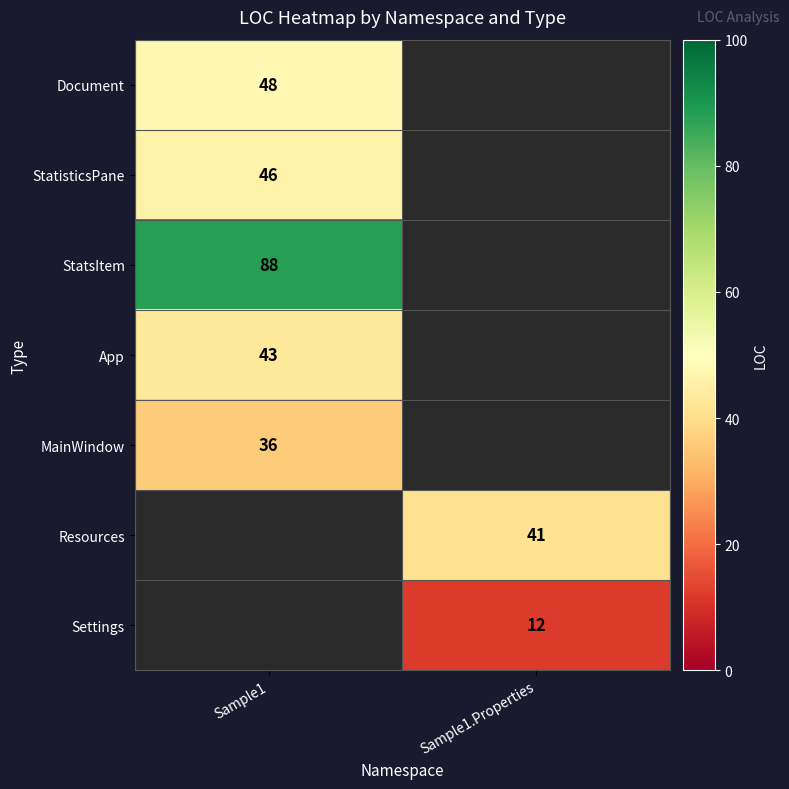

Is it true that Document equals 48 at Sample1?

True